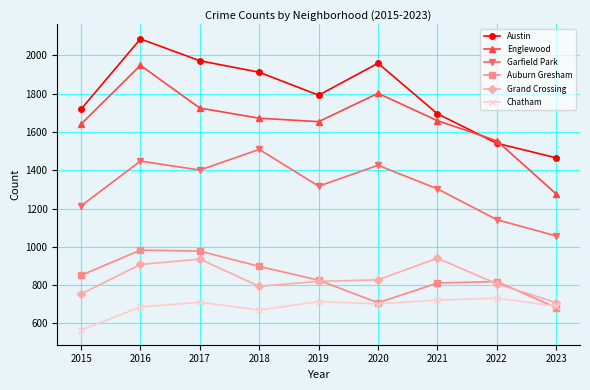

List the series in order of their peak value, highest first.

Austin, Englewood, Garfield Park, Auburn Gresham, Grand Crossing, Chatham